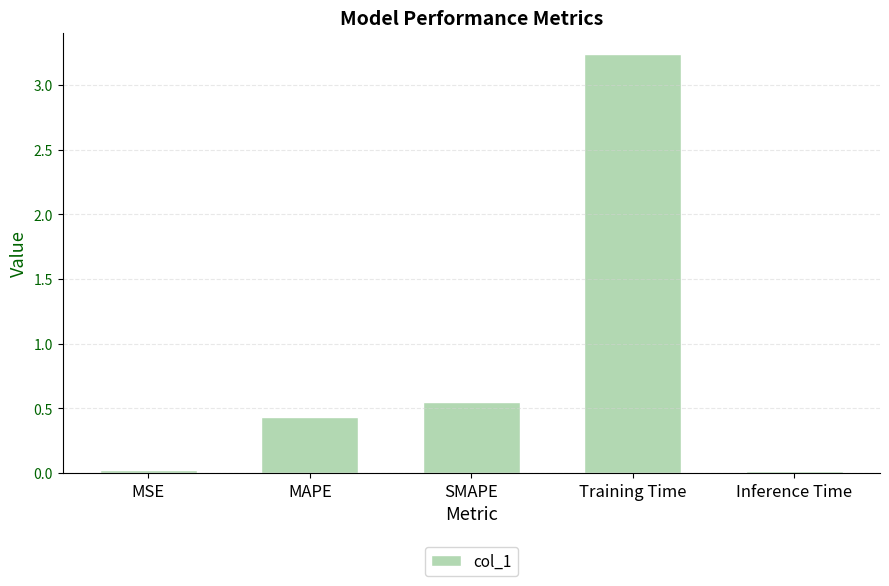

What position from the right is MAPE?

4